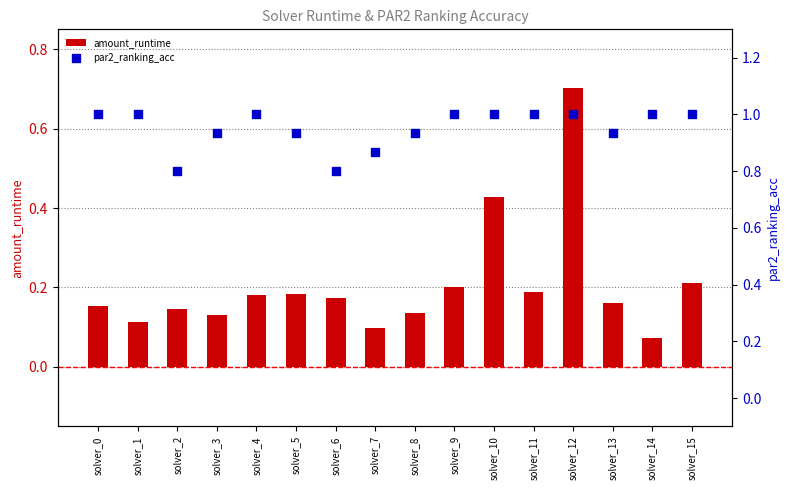

What are all the series names shown in the legend?

amount_runtime, par2_ranking_acc